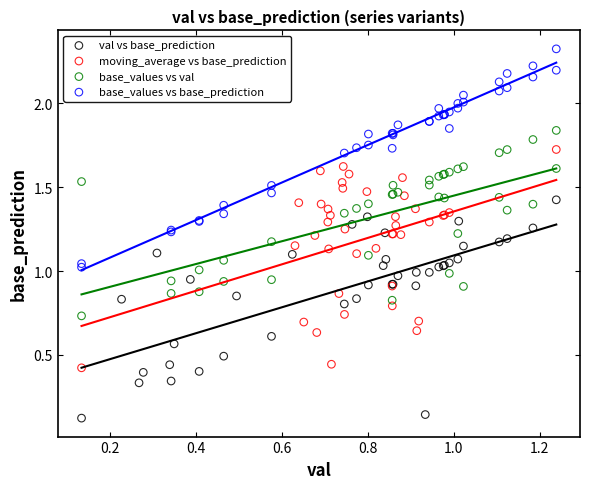

What are all the series names shown in the legend?

val vs base_prediction, moving_average vs base_prediction, base_values vs val, base_values vs base_prediction